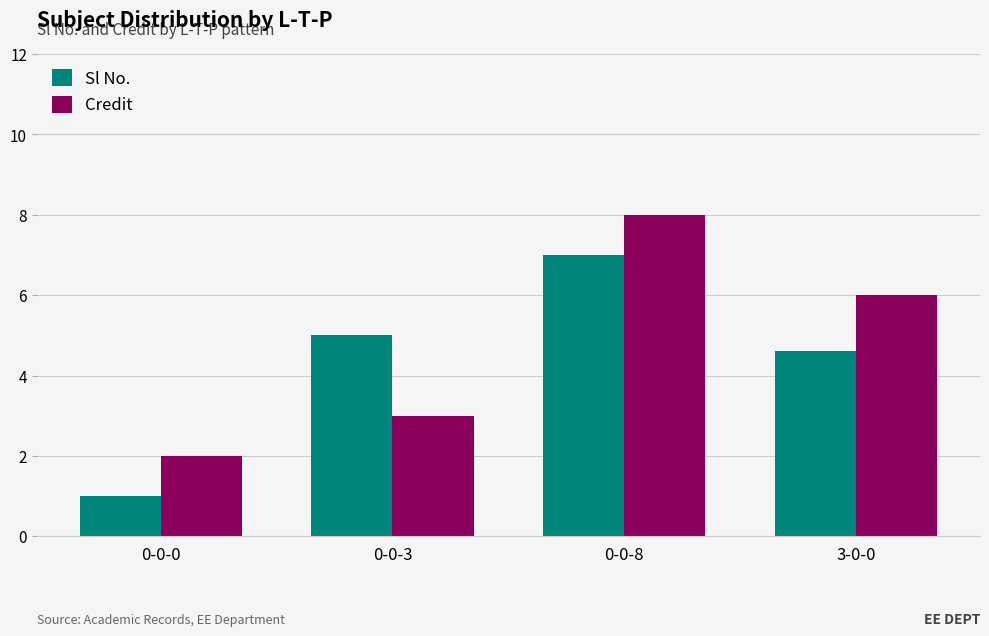

What is the label of the 2nd bar from the right?

0-0-8